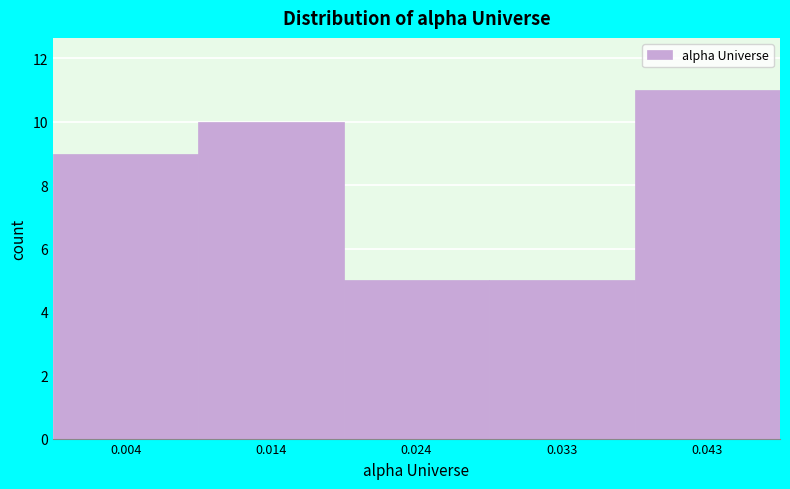

Reading left to right, transcribe this chart: for each bar, give the range it covers on the x-axis and its height. Neither the bar edges nor the heights are printed on the chart, so give them approximately, as read against the axes.

-0.001 to 0.009: 9
0.009 to 0.019: 10
0.019 to 0.029: 5
0.029 to 0.038: 5
0.038 to 0.048: 11